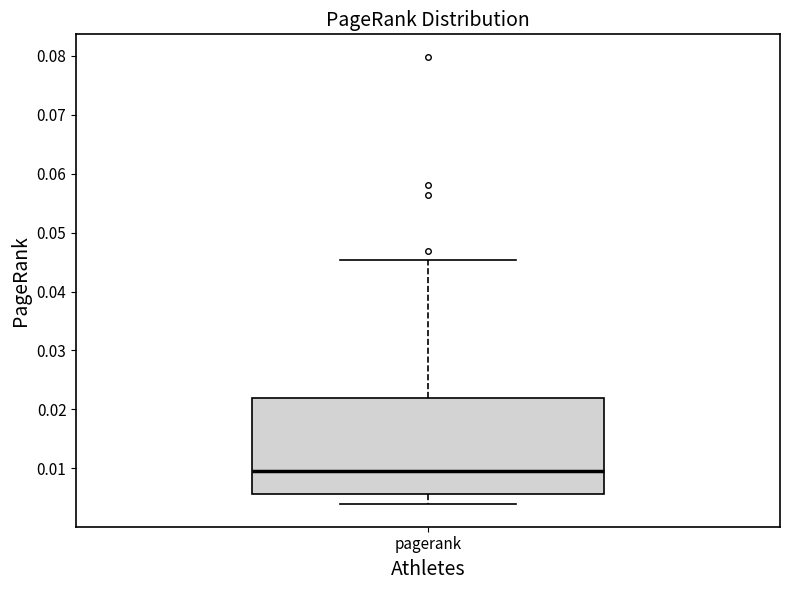

Transcribe this box plot: give where the median line is, the range the box spans, and where the two whiskers end, as read against the y-axis. The values are not printed on the chart, so give them approximately, as read against the axis.

median 0.010, box 0.006 to 0.022, whiskers 0.004 to 0.045